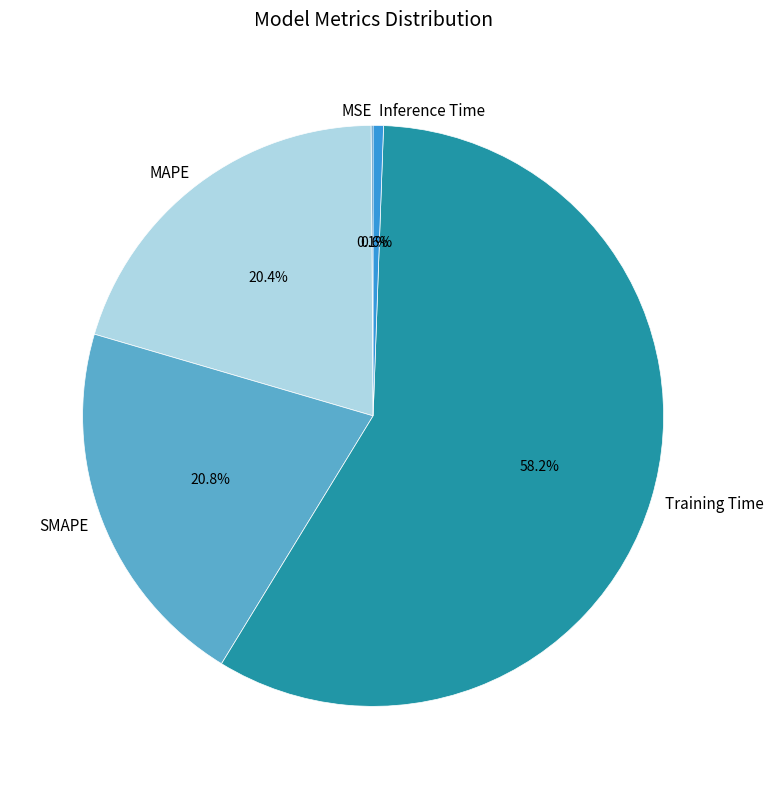

What percentage do Inference Time and SMAPE together represent?

21.4%